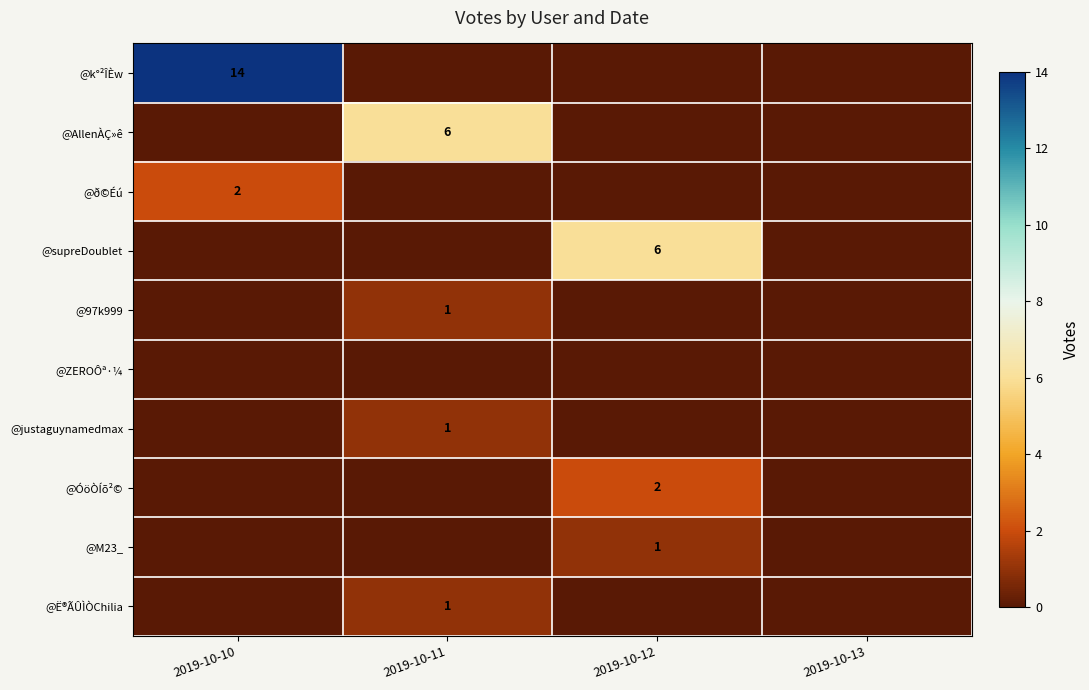

Which series has the largest total across all categories?

@k°²ÎÈw